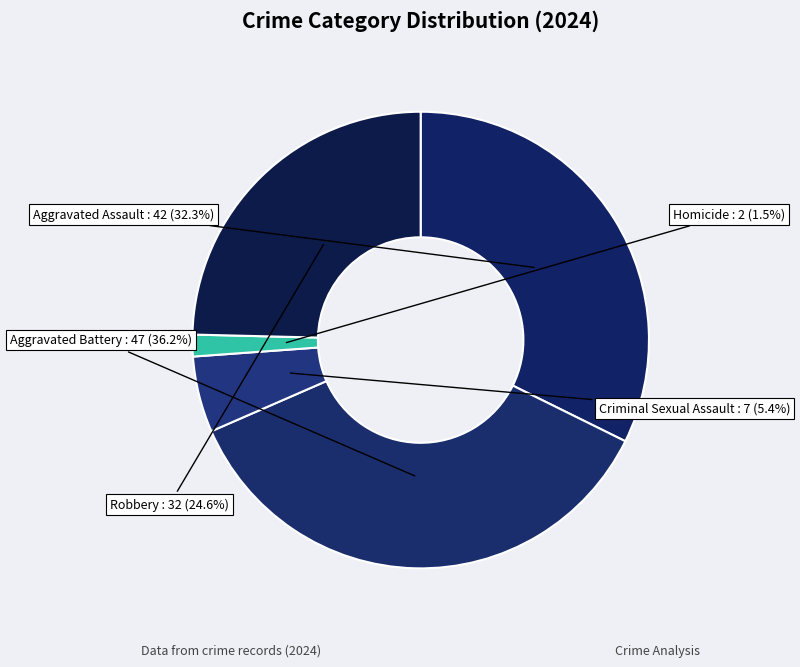

Does any single category account for the majority?

No